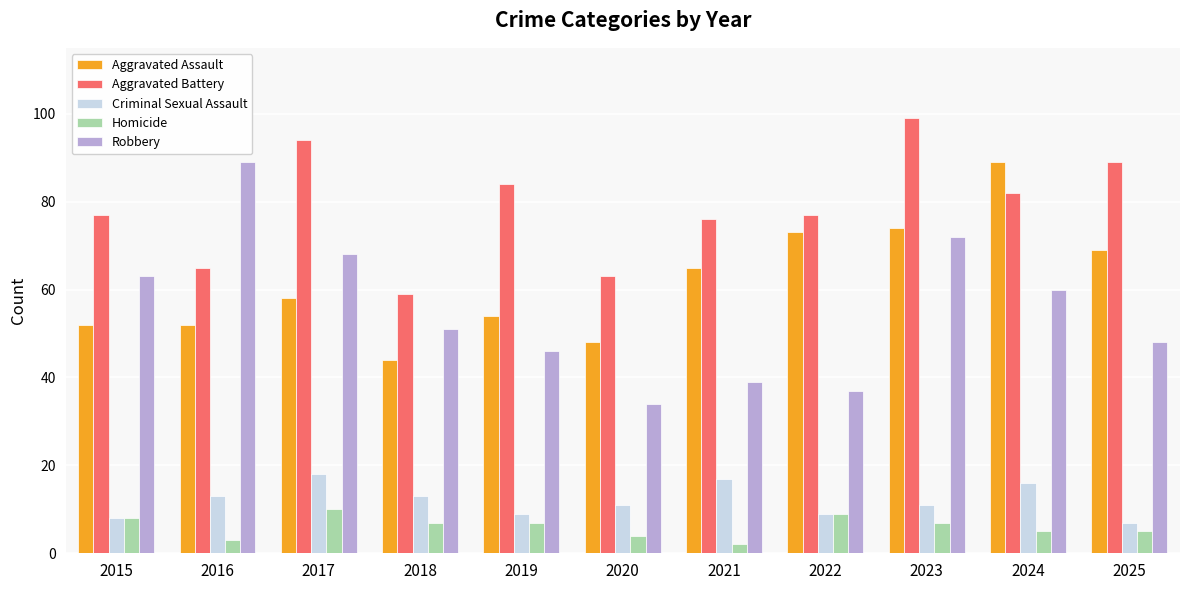

How many data points in Aggravated Assault are less than 58?

5